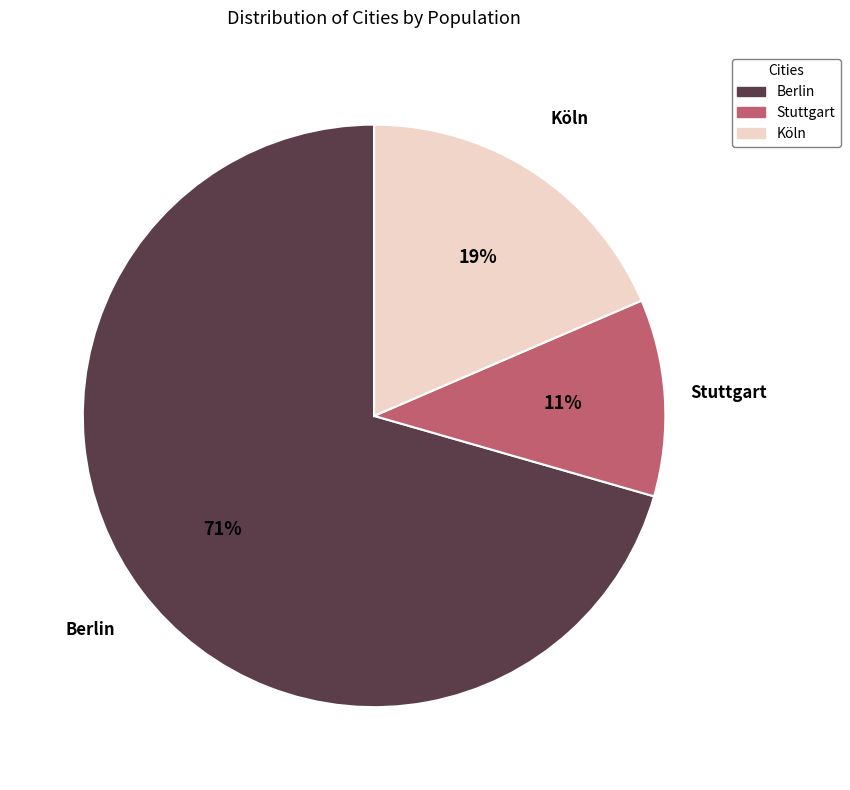

How many slices are in this pie chart?

3